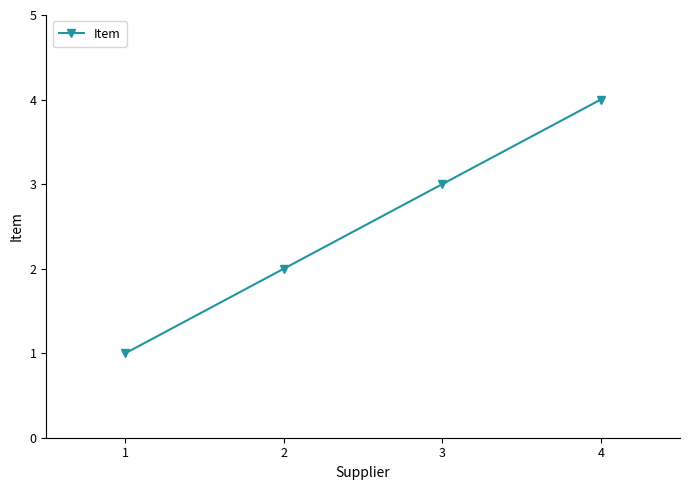

What is the value of the 1st point from the left?

1